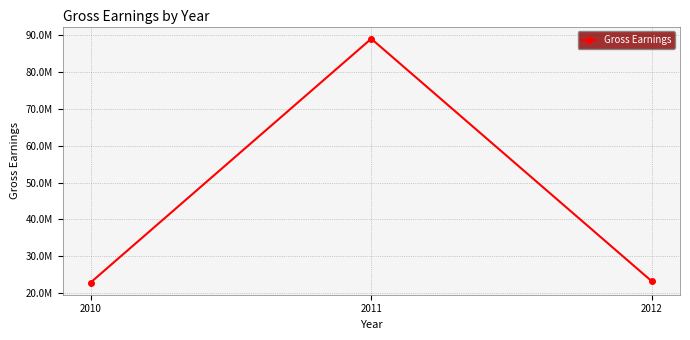

The value at 2011 is 32017750.0. True or false?

False